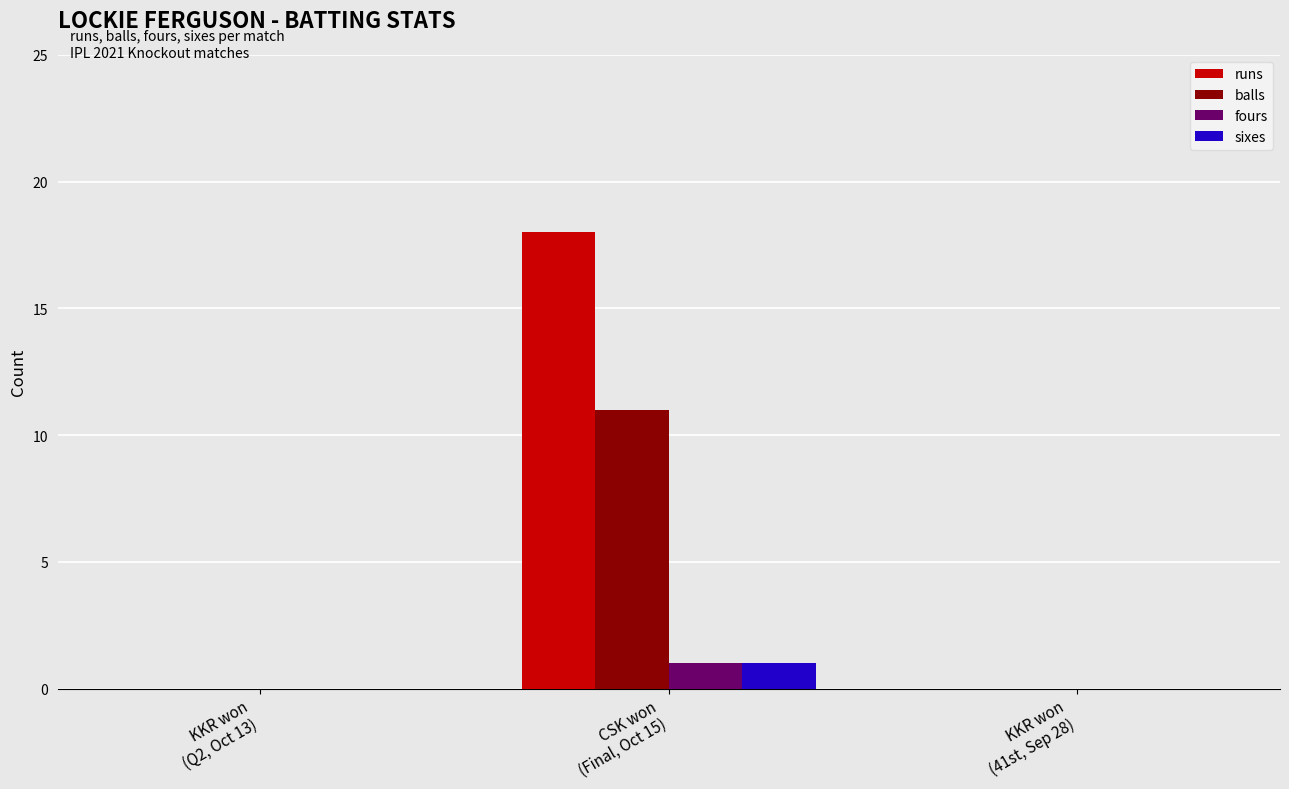

The runs series shows 18 at CSK won
(Final, Oct 15). True or false?

True